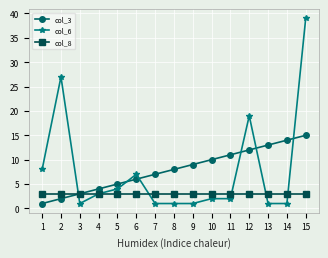

Which series changed the most between 3 and 8?

col_3